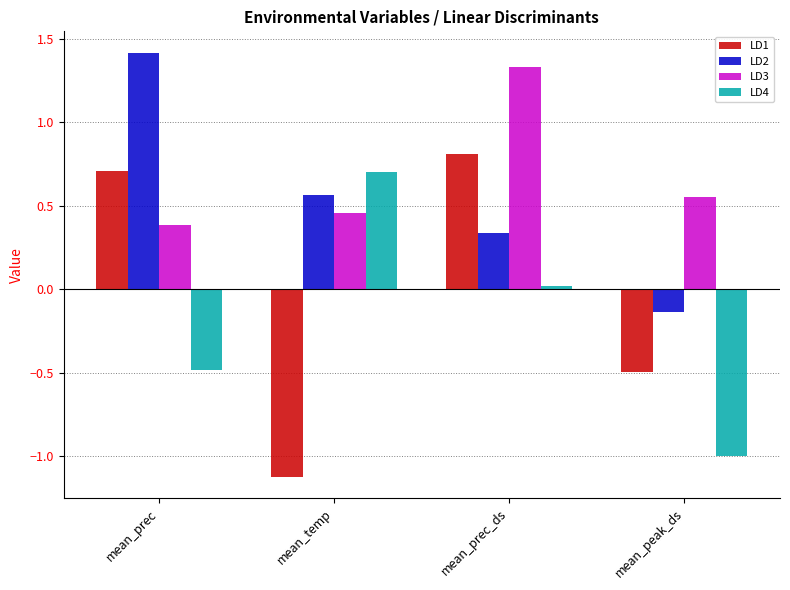

Between mean_prec and mean_temp, which series saw the biggest shift?

LD1